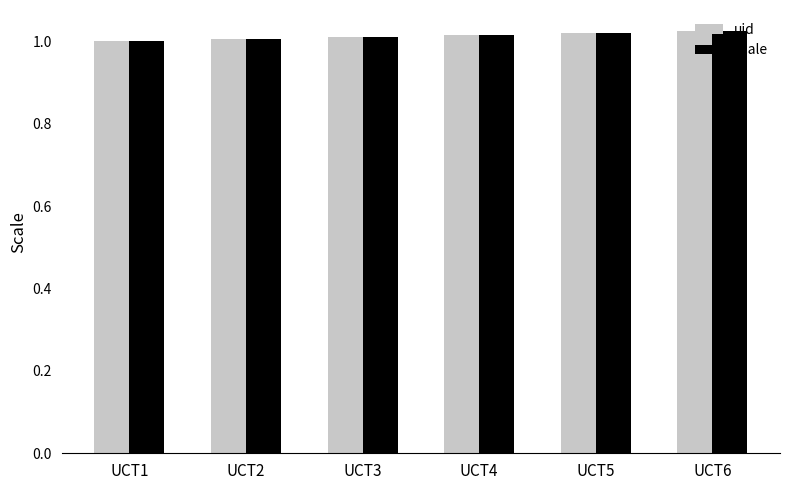

What is the sum of all uid values?

6.1